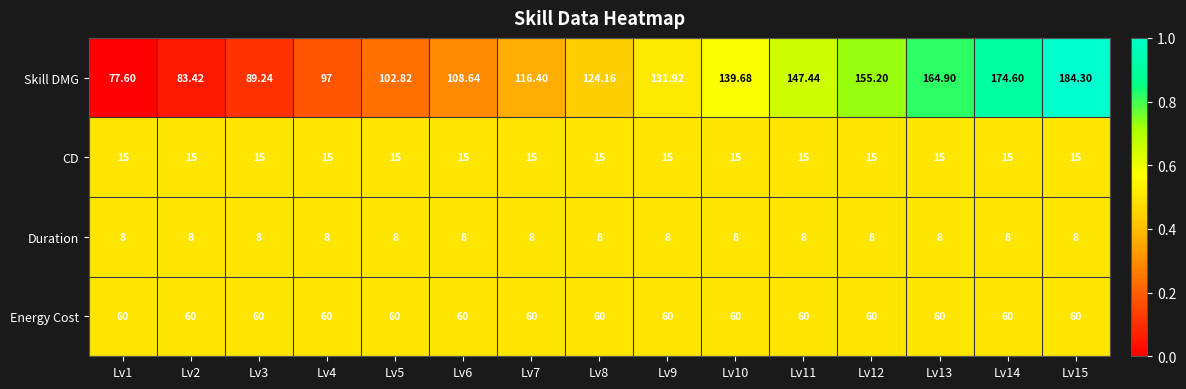

What is the difference between the highest and lowest values at Lv8?

116.2